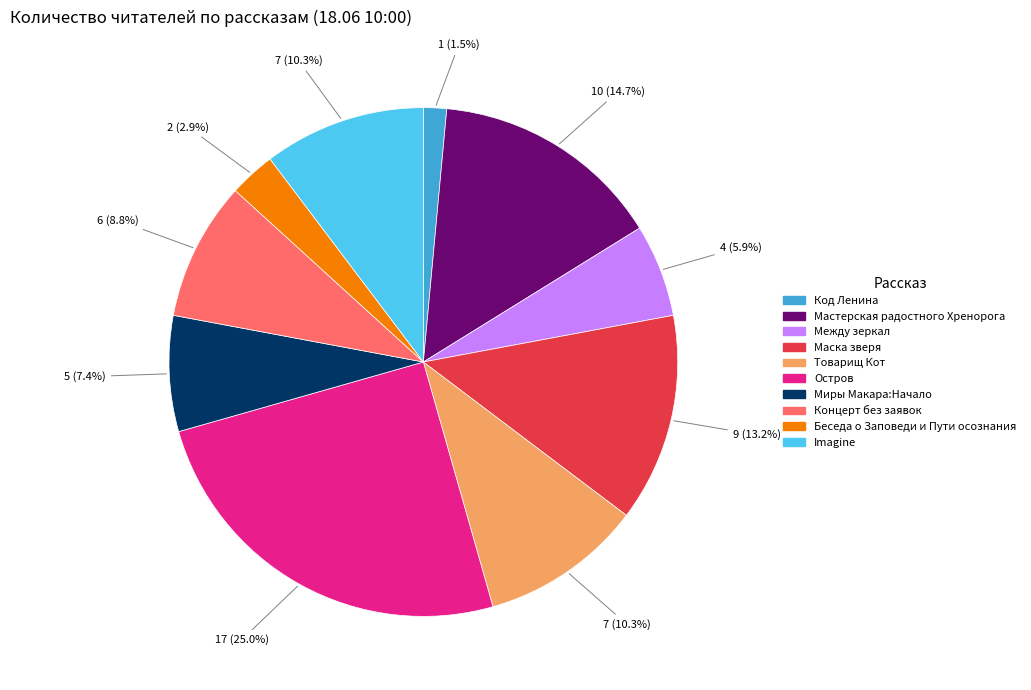

Combined, what portion of the pie is Между зеркал and Мастерская радостного Хренорога?

20.6%